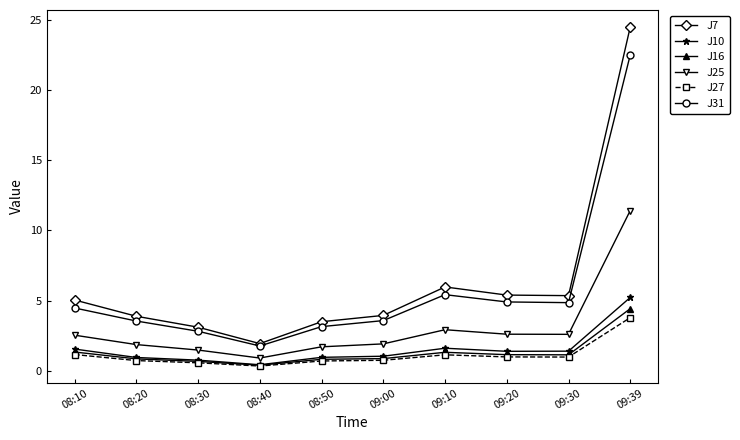

At how many categories does at least one series exceed 10?

1